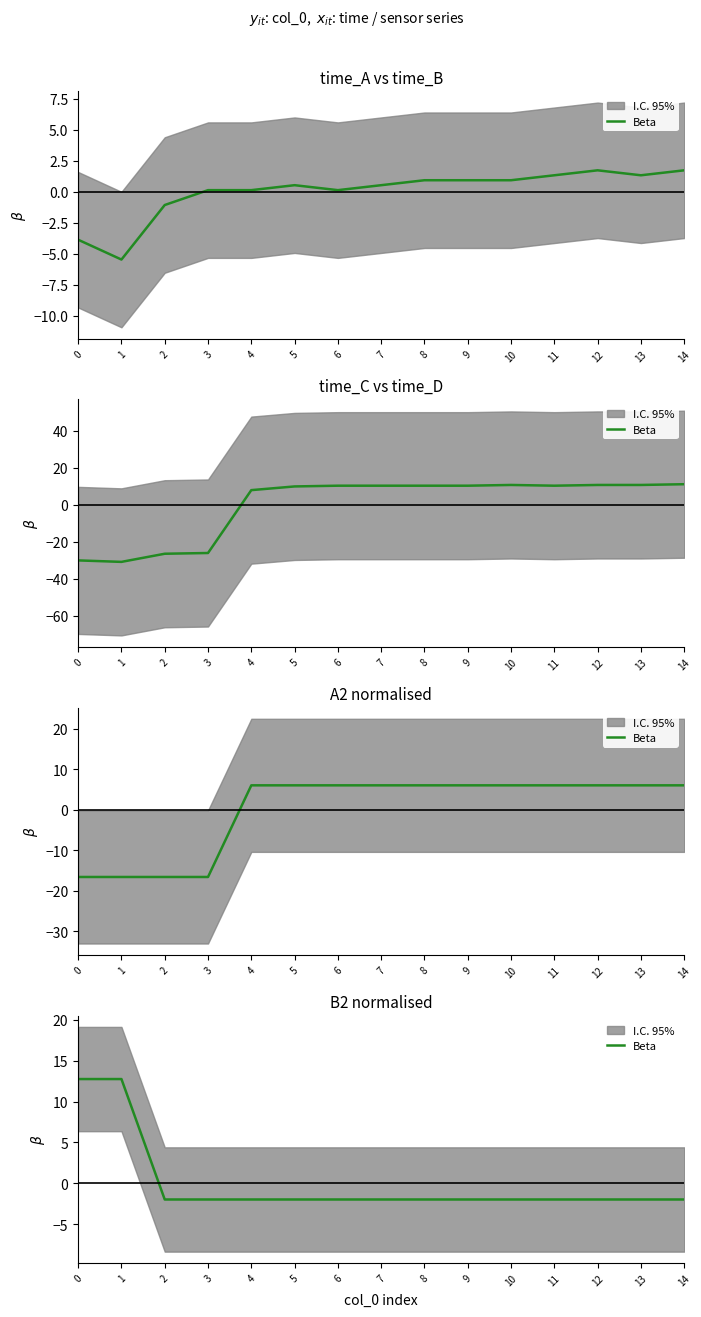

Reading left to right, extract all data points from this chart.

0=12.7	1=12.7	2=-2.0	3=-2.0	4=-2.0	5=-2.0	6=-2.0	7=-2.0	8=-2.0	9=-2.0	10=-2.0	11=-2.0	12=-2.0	13=-2.0	14=-2.0